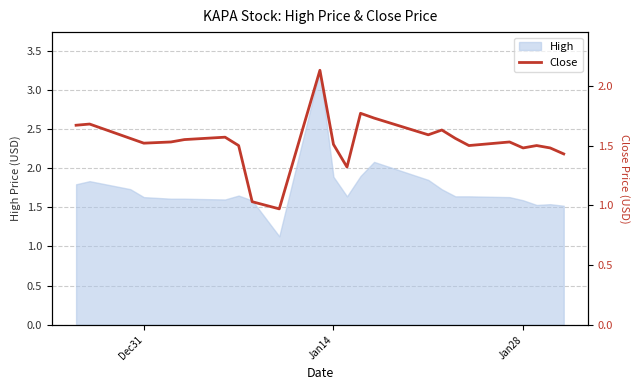

What is the maximum value shown in the chart?

2.1